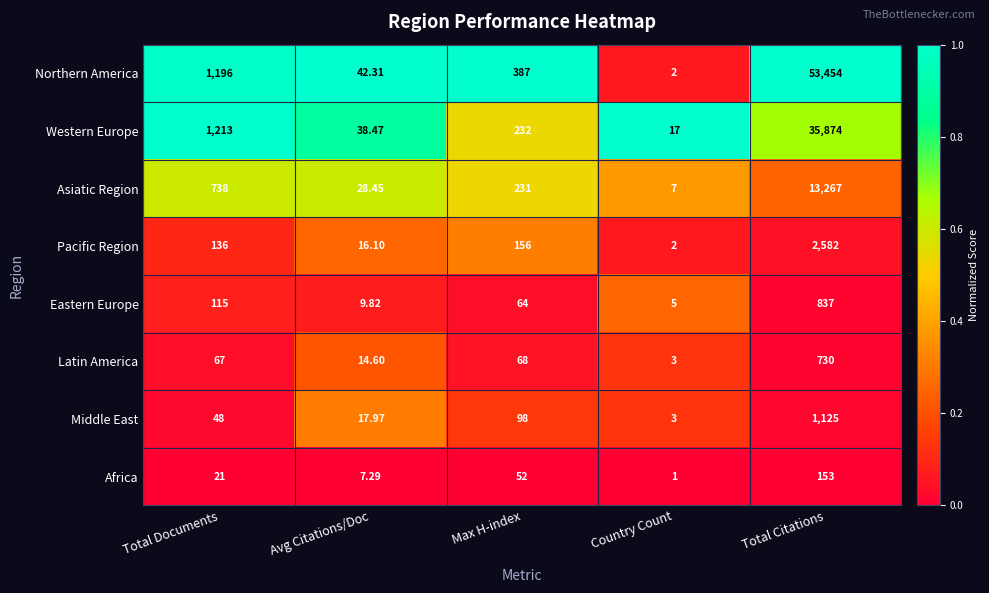

Which category has the highest value across all series?

Total Citations